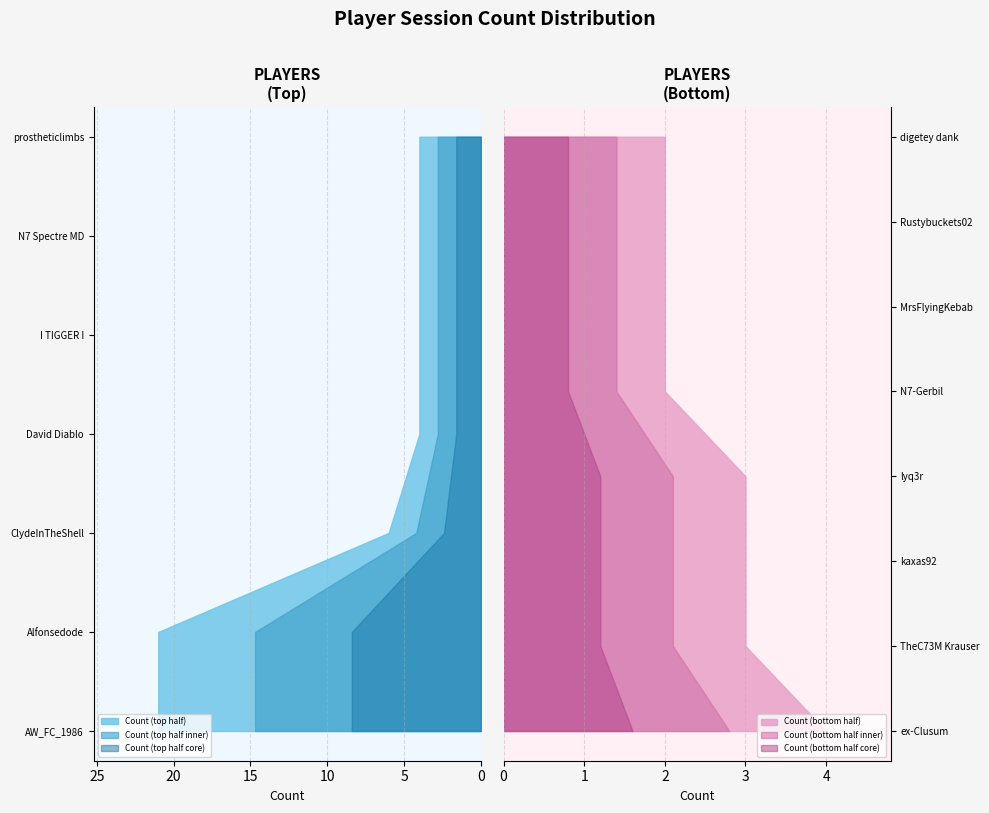

Reading left to right, what are all the values shown in this chart?

21	21	6	4	4	4	4	4	3	3	3	2	2	2	2